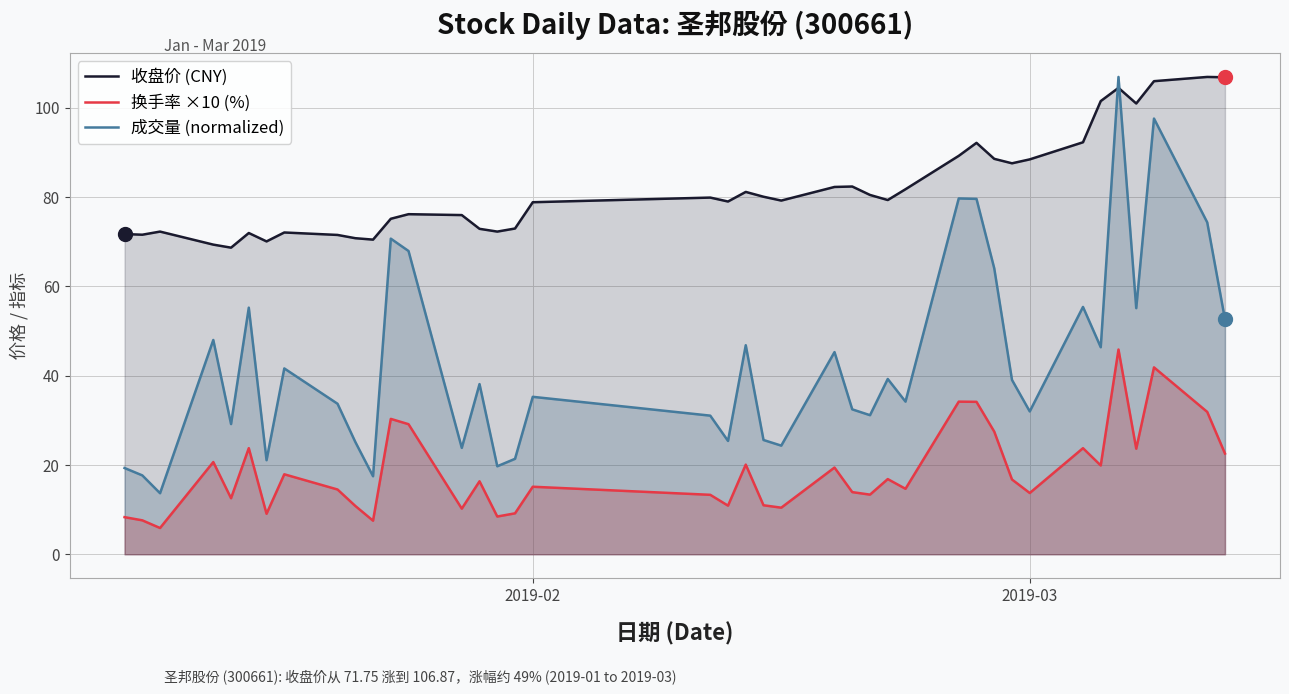

True or false: 收盘价 (CNY) and 换手率 ×10 (%) intersect in this chart.

False